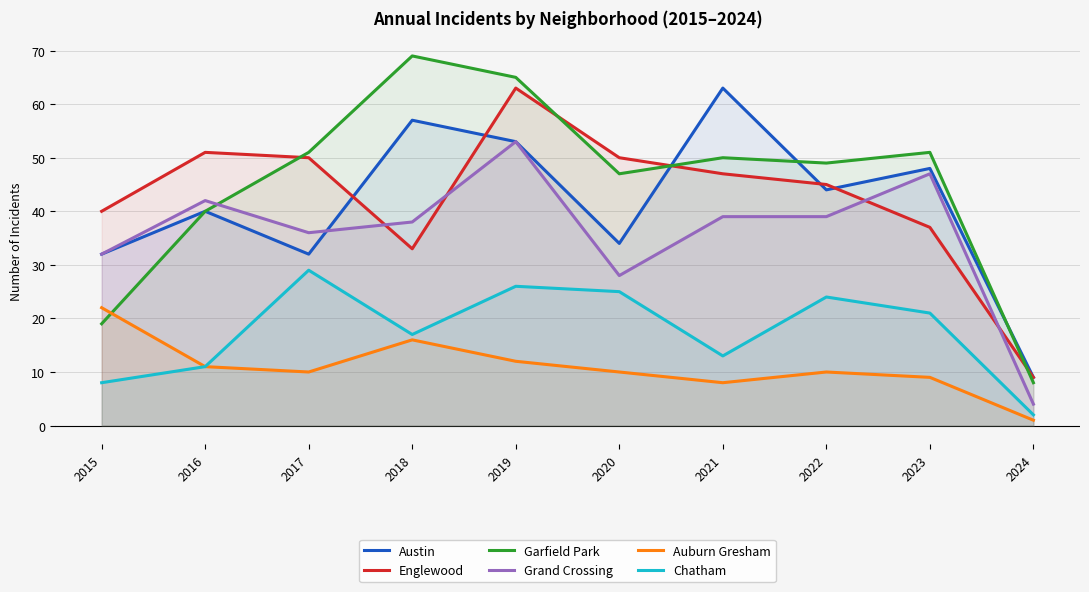

What is the total value across all series at 2015?

153